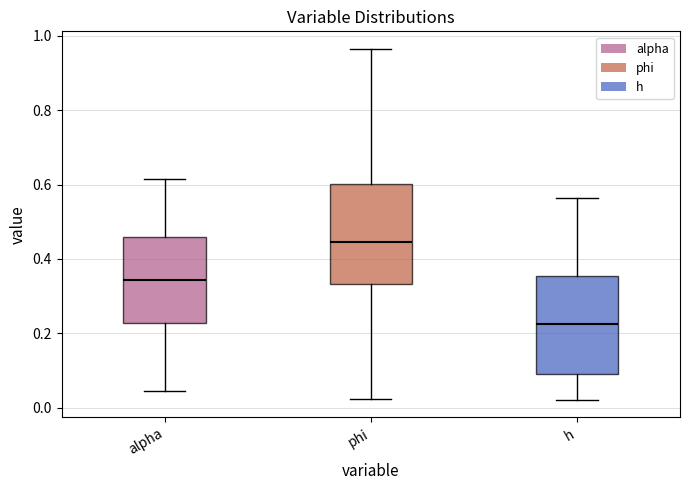

Reading left to right, transcribe this box plot: for each box, give where its median line is, the range the box spans, and where its two whiskers end, as read against the y-axis. The values are not printed on the chart, so give them approximately, as read against the axis.

alpha: median 0.34, box 0.22 to 0.46, whiskers 0.04 to 0.62
phi: median 0.44, box 0.34 to 0.60, whiskers 0.02 to 0.96
h: median 0.22, box 0.10 to 0.36, whiskers 0.02 to 0.56